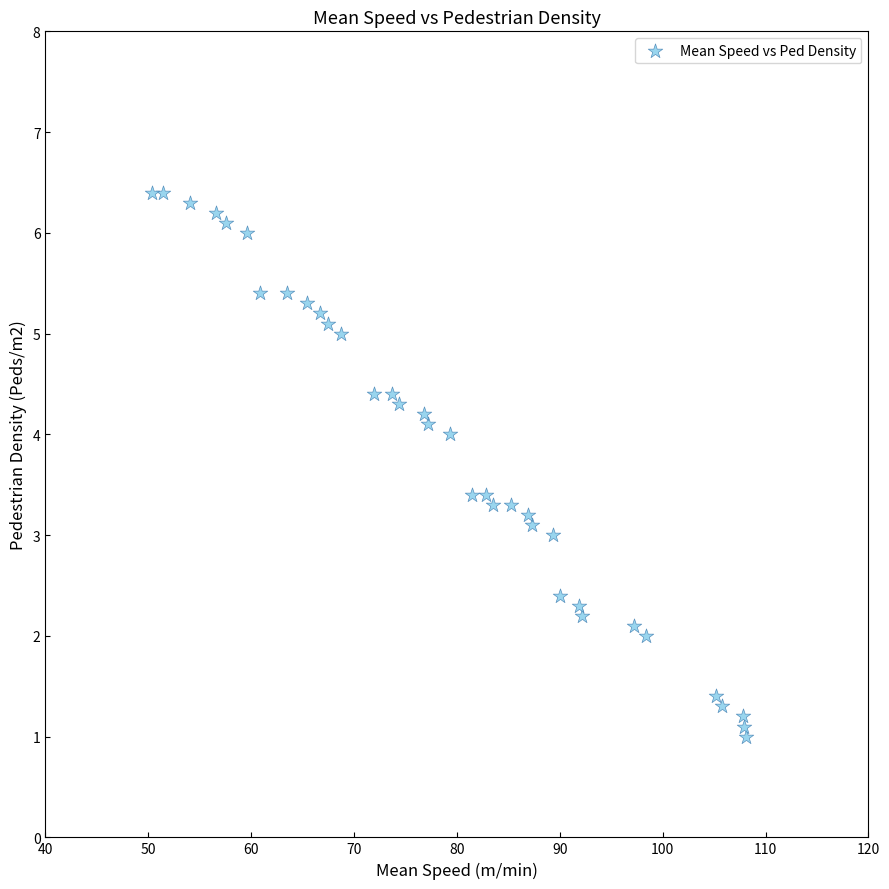

What is the range of X values (max minus min)?

57.7